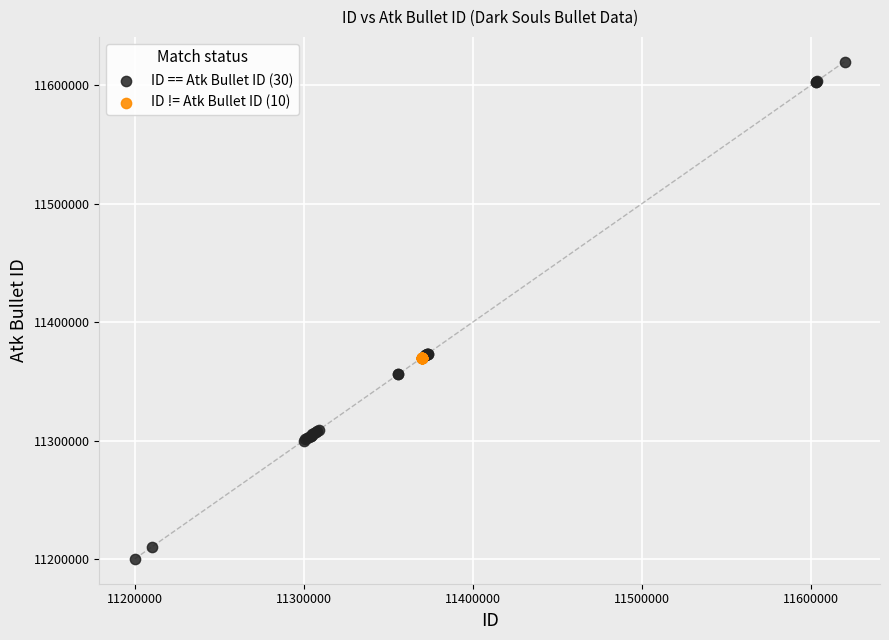

Which series reaches the maximum Y coordinate?

ID == Atk Bullet ID (30)